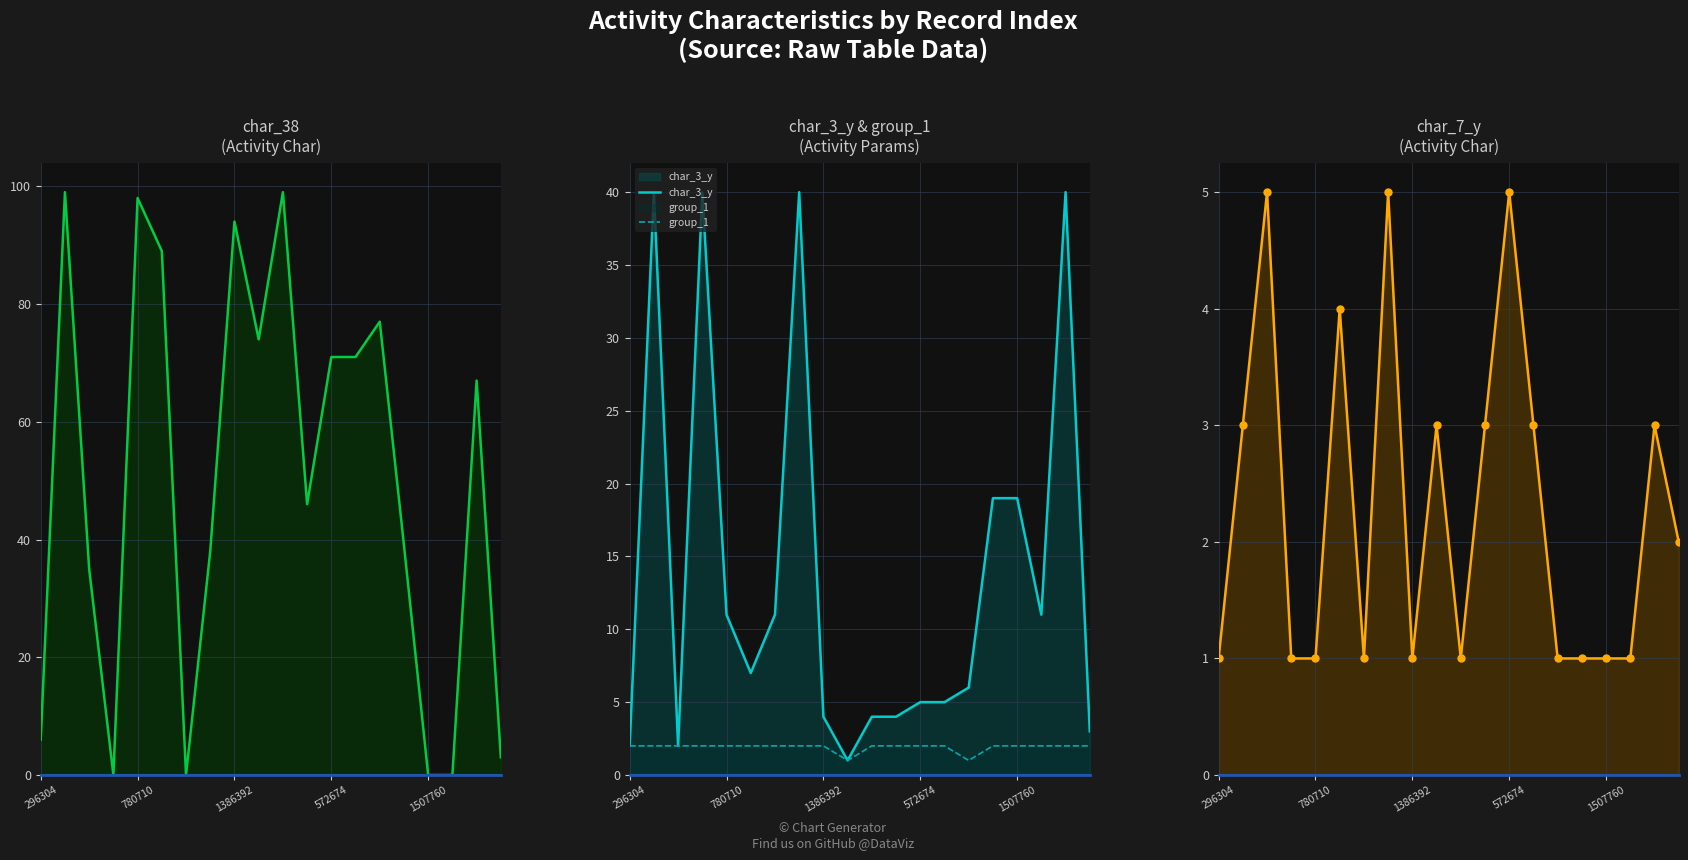

How many data points does each series have?

20